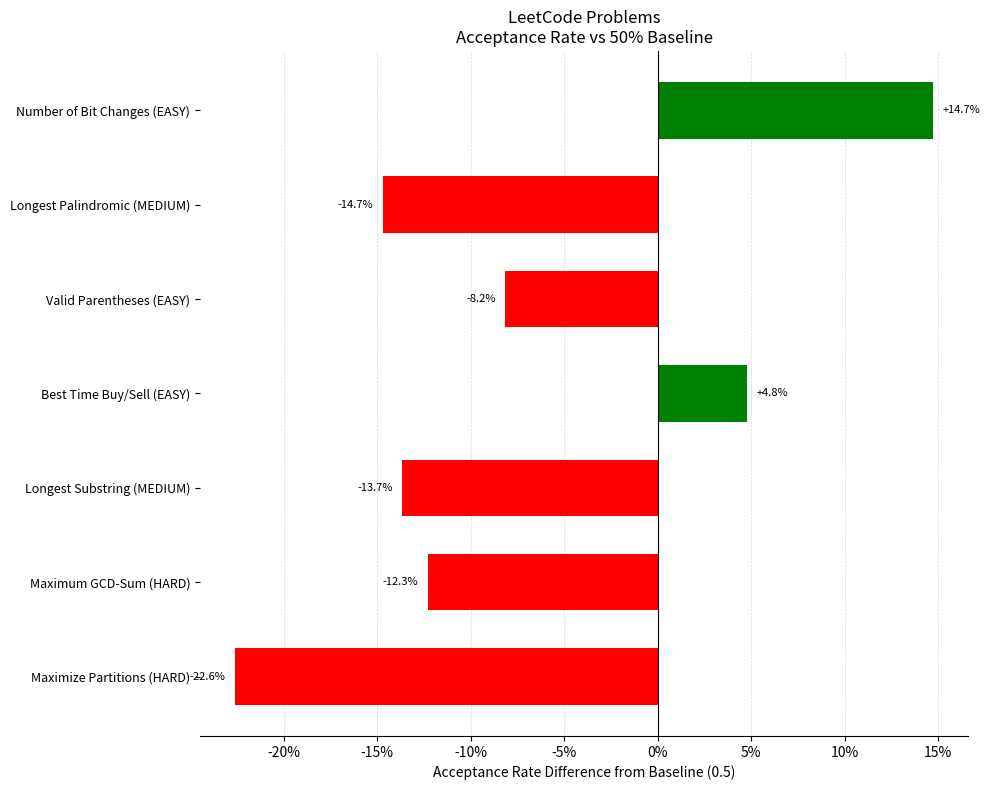

Does the chart contain any negative values?

Yes